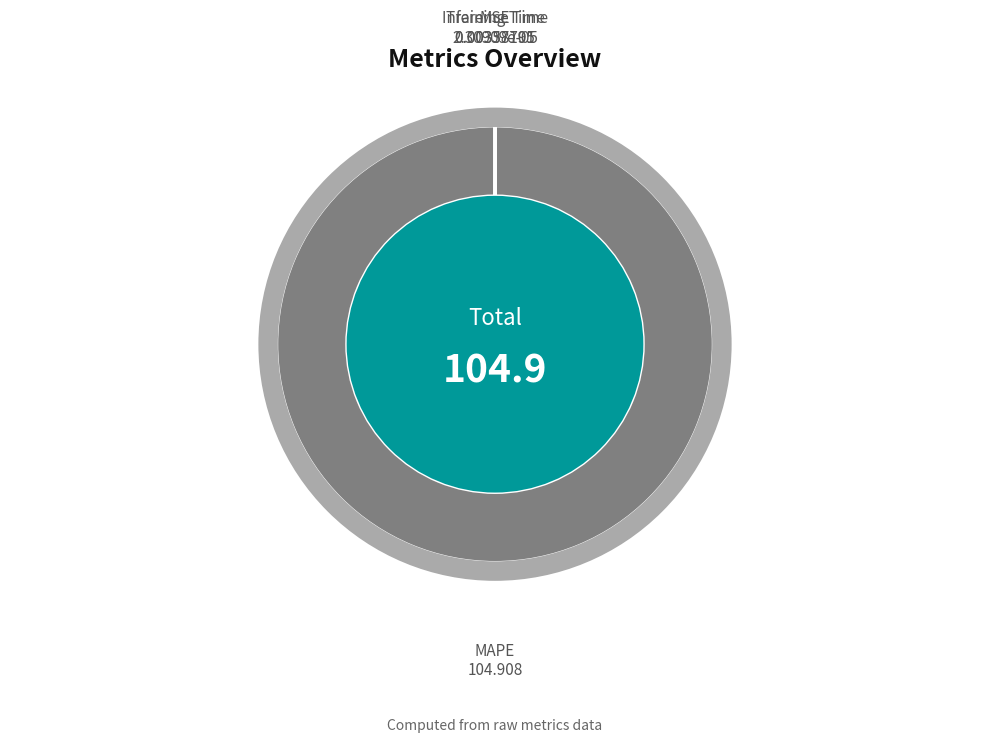

Is there a majority slice in this chart?

Yes